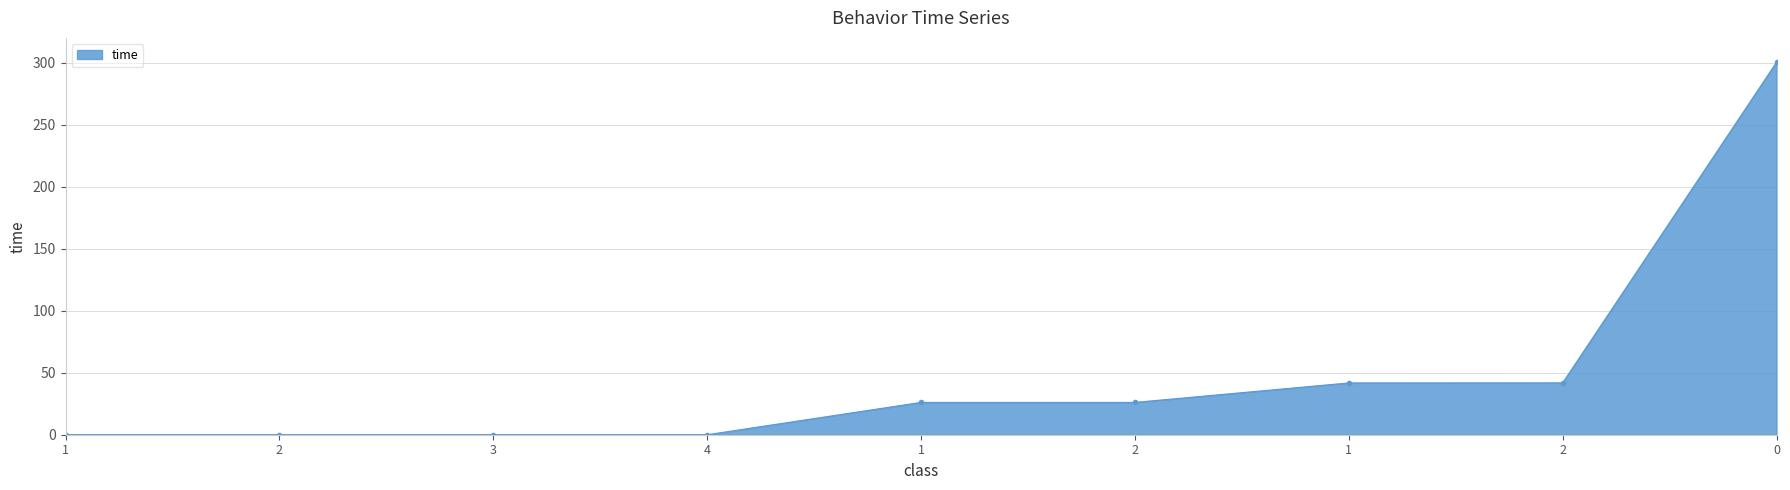

What is the sum of the values at 2 and 0?

342.1